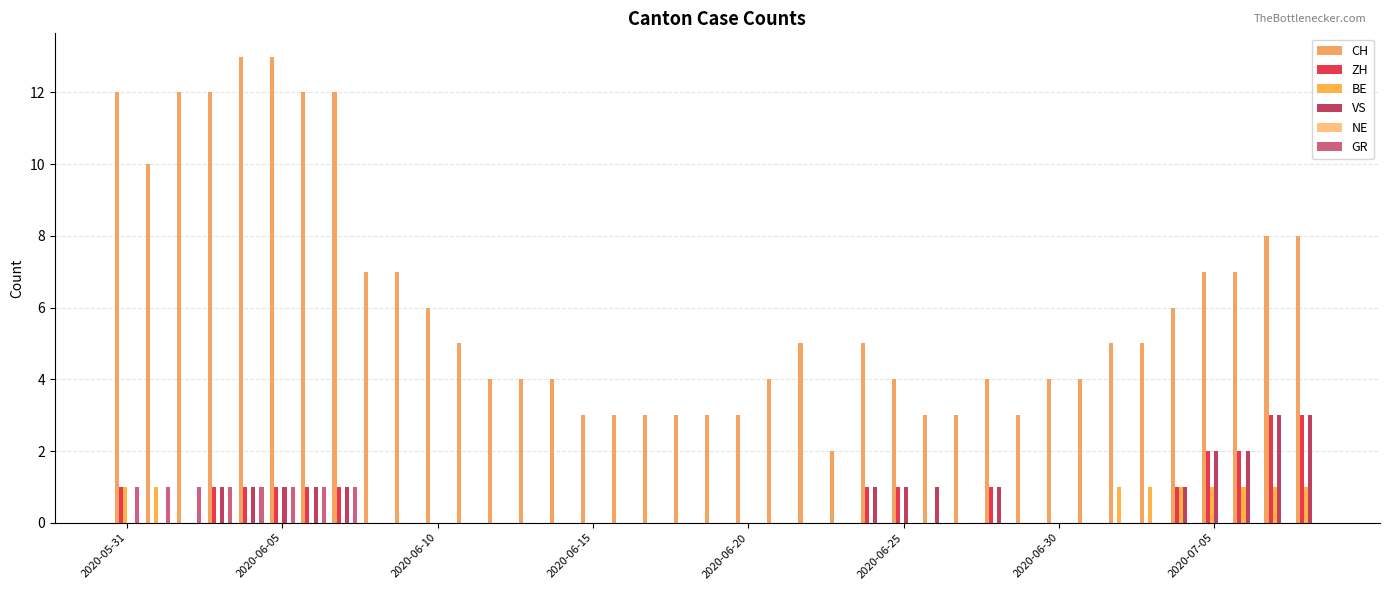

Reading right to left, list all the values displayed in this chart.

CH: 8	8	7	7	6	5	5	4	4	3	4	3	3	4	5	2	5	4	3	3	3	3	3	3	4	4	4	5	6	7	7	12	12	13	13	12	12	10	12
ZH: 3	3	2	2	1	0	0	0	0	0	1	0	0	1	1	0	0	0	0	0	0	0	0	0	0	0	0	0	0	0	0	1	1	1	1	1	0	0	1
BE: 1	1	1	1	1	1	1	0	0	0	0	0	0	0	0	0	0	0	0	0	0	0	0	0	0	0	0	0	0	0	0	0	0	0	0	0	0	1	1
VS: 3	3	2	2	1	0	0	0	0	0	1	0	1	1	1	0	0	0	0	0	0	0	0	0	0	0	0	0	0	0	0	1	1	1	1	1	0	0	0
NE: 0	0	0	0	0	0	0	0	0	0	0	0	0	0	0	0	0	0	0	0	0	0	0	0	0	0	0	0	0	0	0	0	0	0	0	0	0	0	0
GR: 0	0	0	0	0	0	0	0	0	0	0	0	0	0	0	0	0	0	0	0	0	0	0	0	0	0	0	0	0	0	0	1	1	1	1	1	1	1	1